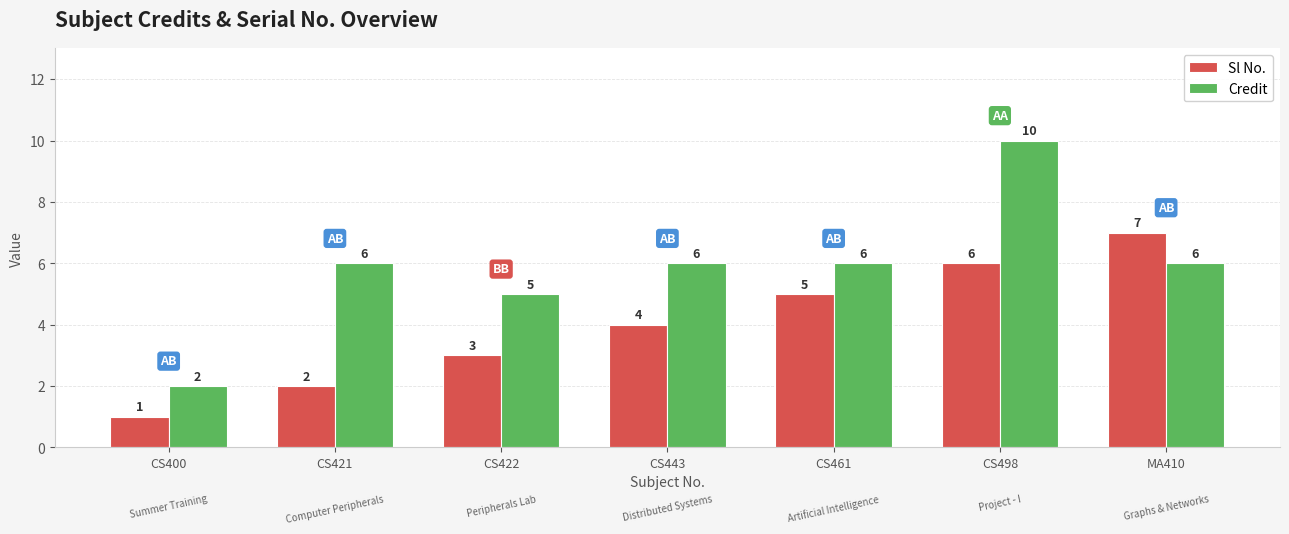

Between CS421 and CS461, which series saw the biggest shift?

Sl No.